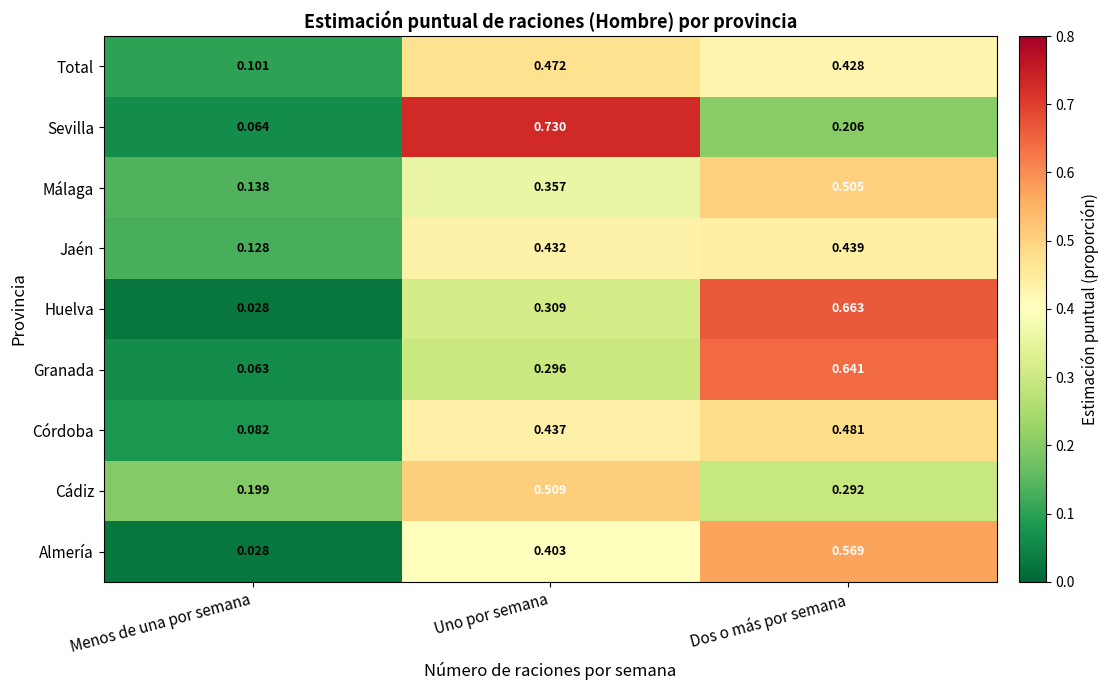

How many data points does each series have?

3